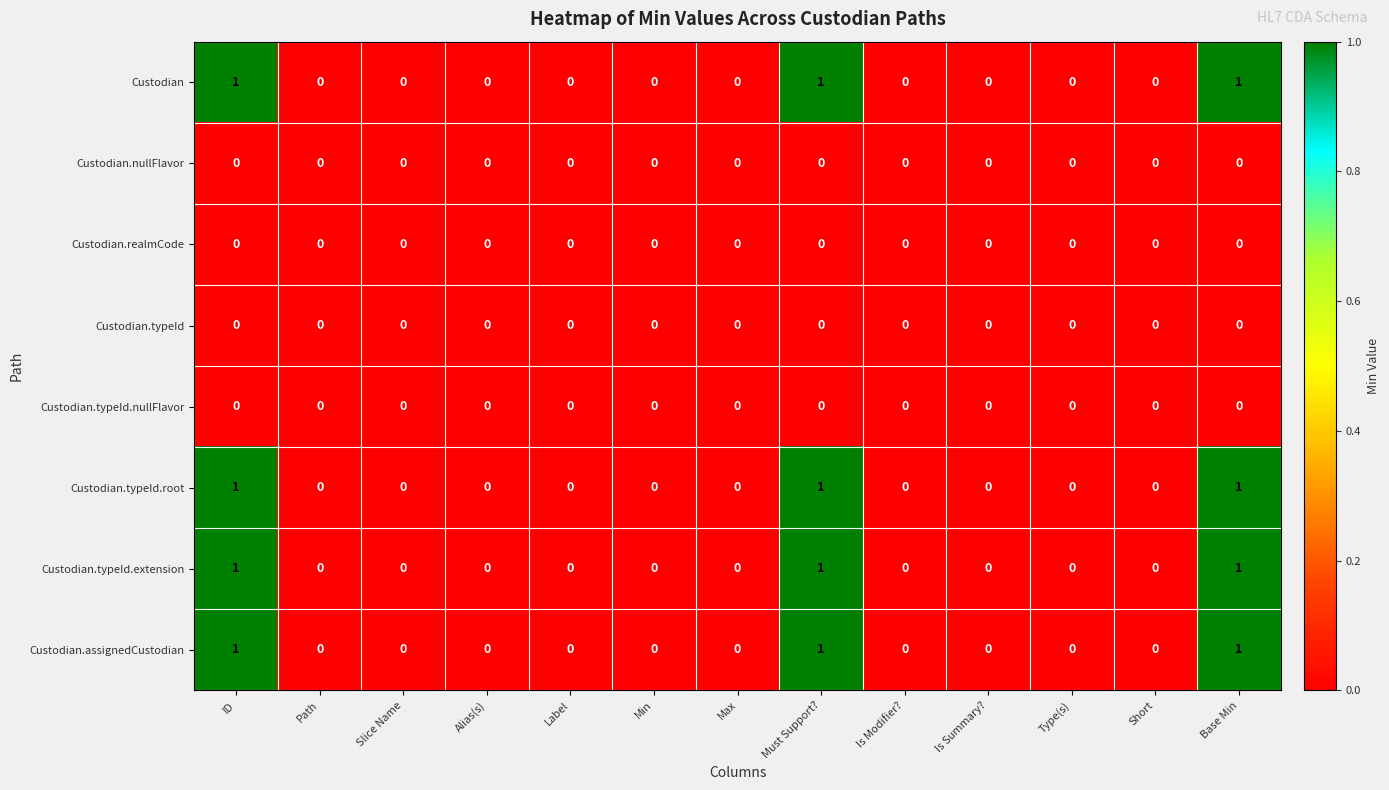

What is the sum of all Custodian.typeId.root values?

3